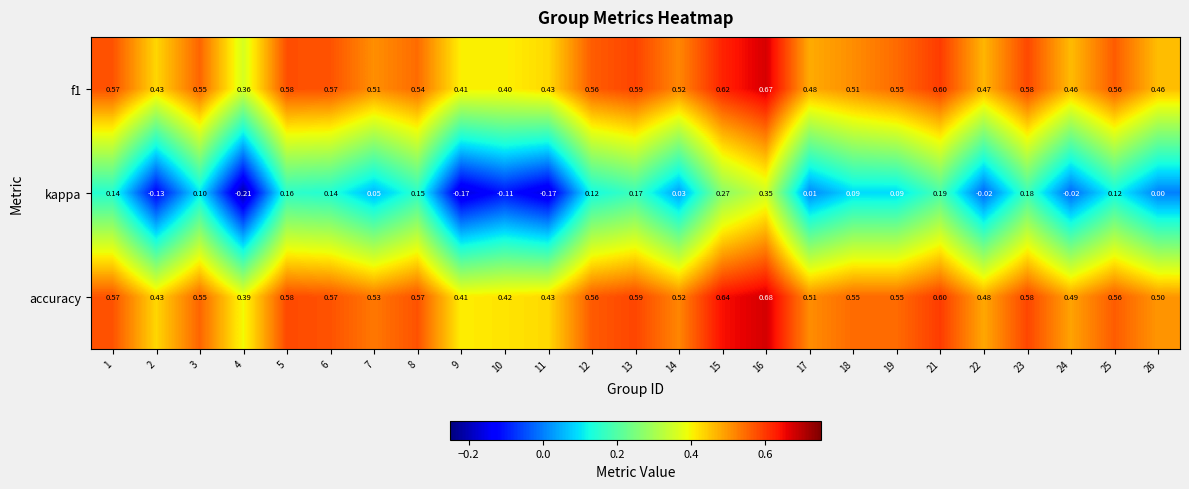

List the series in order of their peak value, highest first.

accuracy, f1, kappa